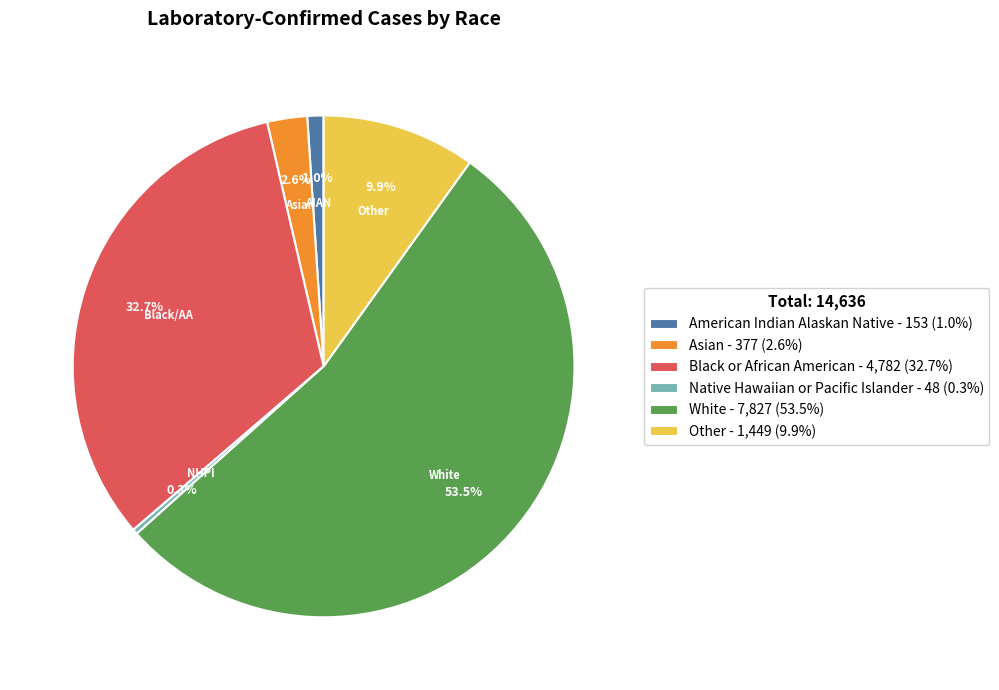

Which slice is the largest?

White